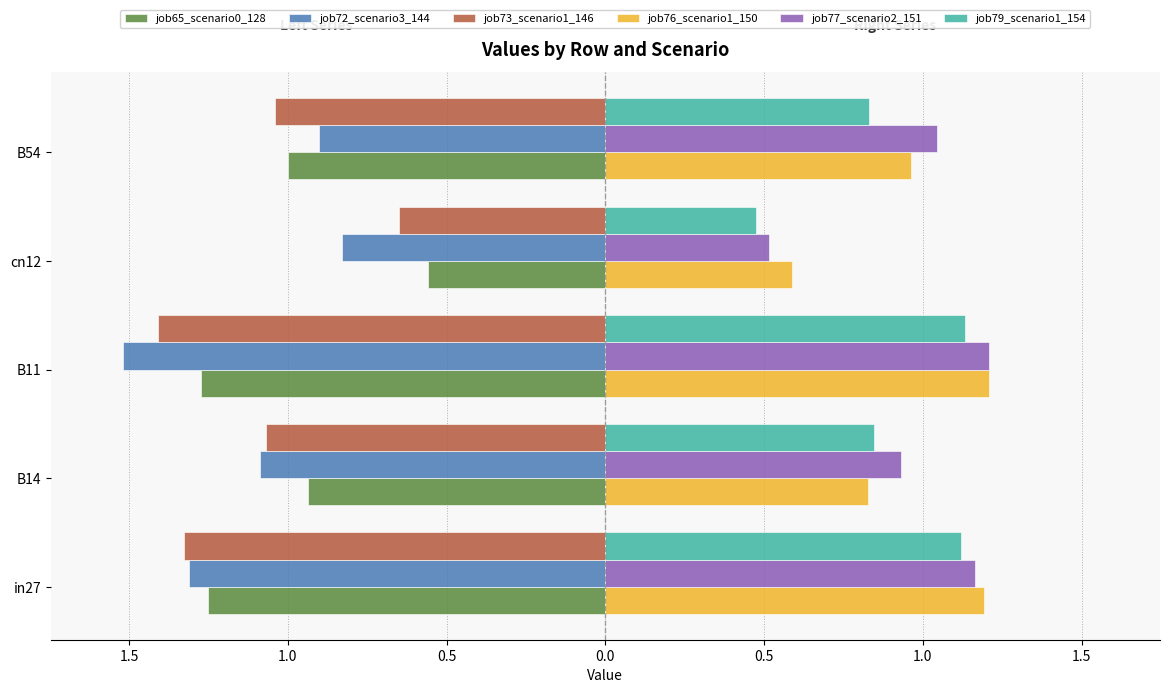

What are all the series names shown in the legend?

job65_scenario0_128, job72_scenario3_144, job73_scenario1_146, job76_scenario1_150, job77_scenario2_151, job79_scenario1_154